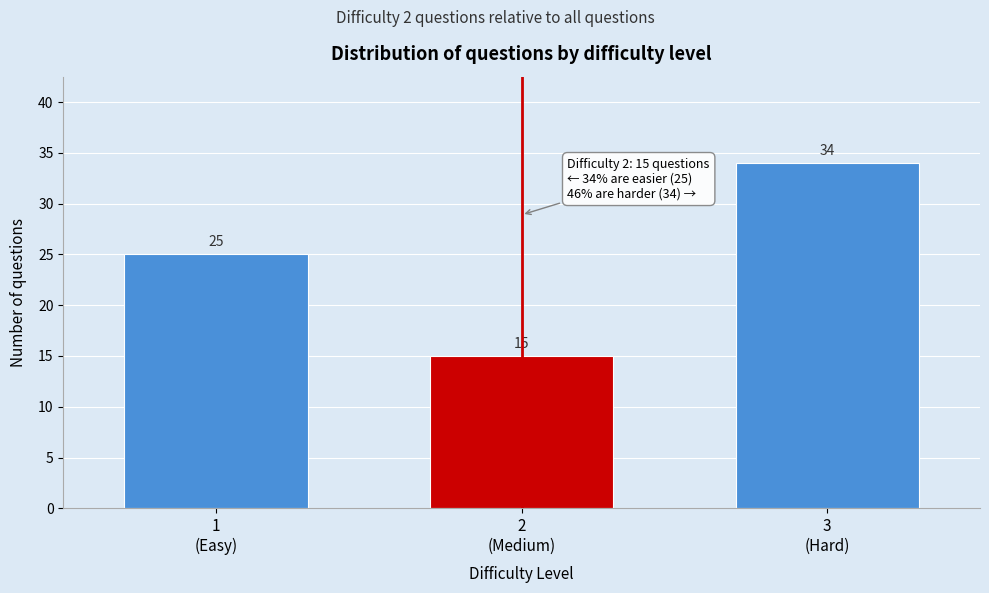

Reading right to left, what are all the values shown in this chart?

34	15	25